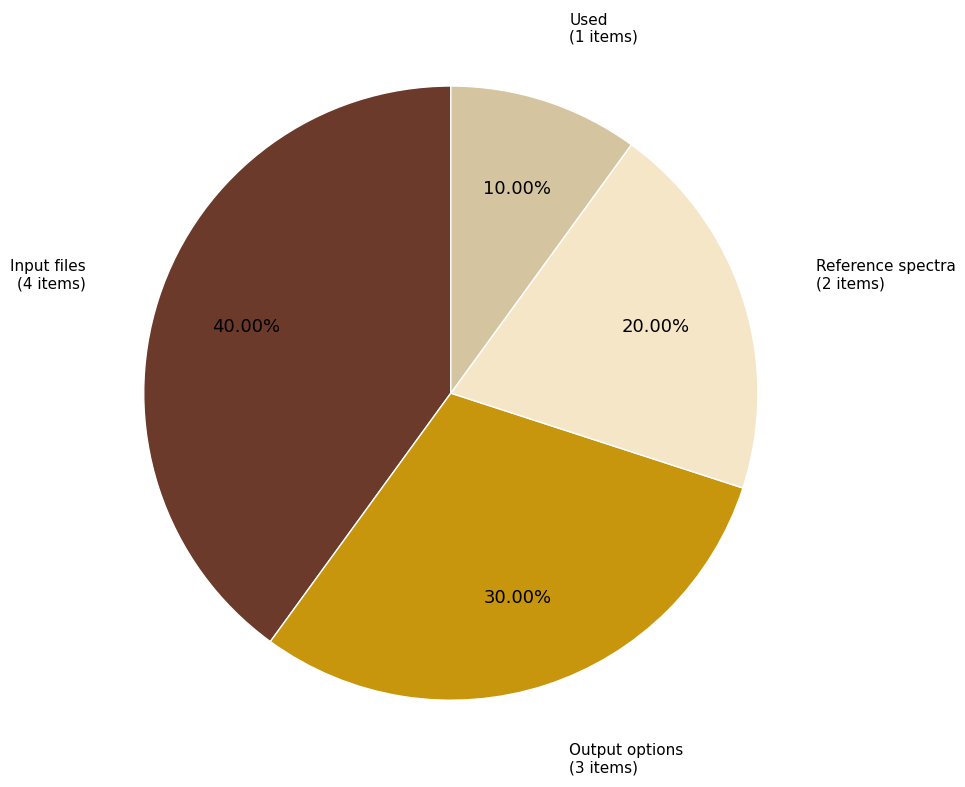

Which category has the smallest portion of the pie?

Used